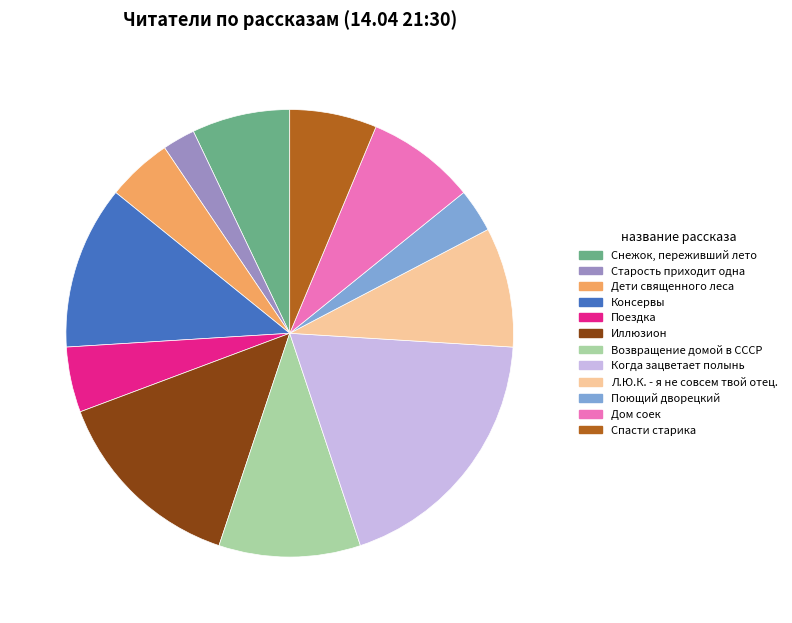

Which category has the smallest portion of the pie?

Старость приходит одна